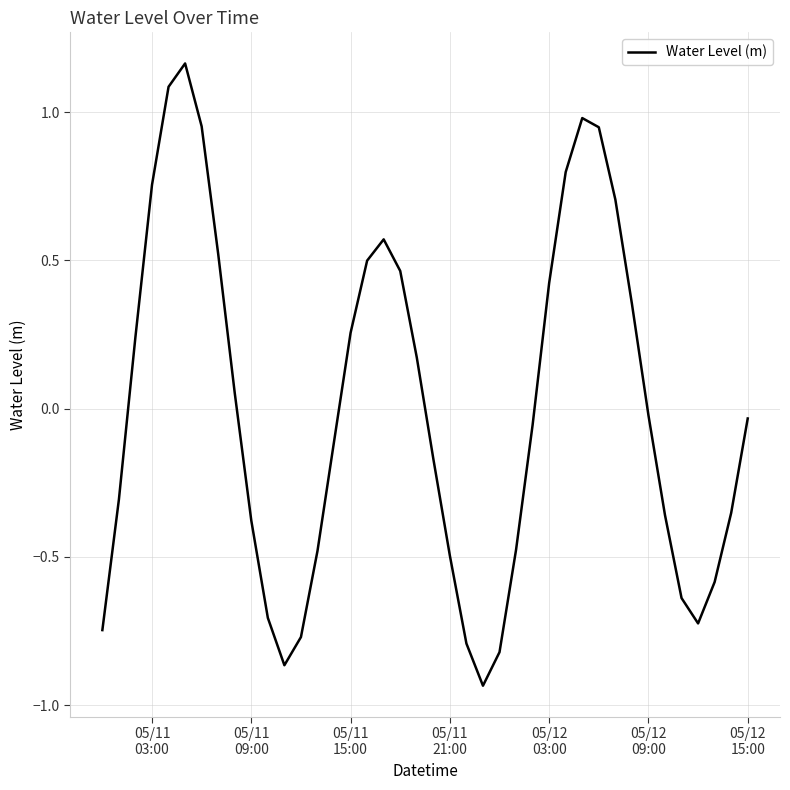

Is this an area chart (filled region under the line)?

No